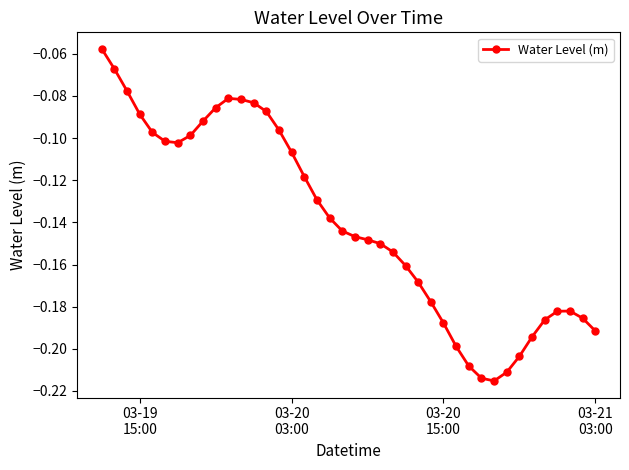

What is the sum of all values?

-5.6